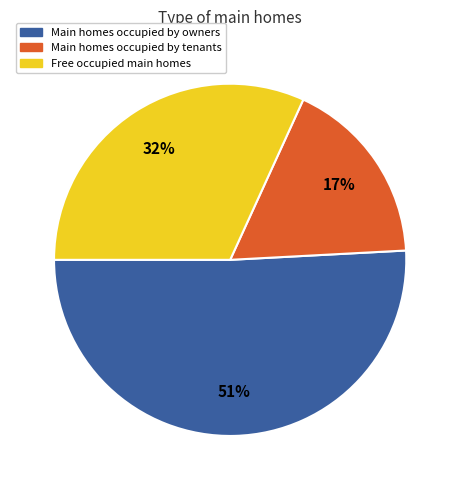

Is there a majority slice in this chart?

Yes